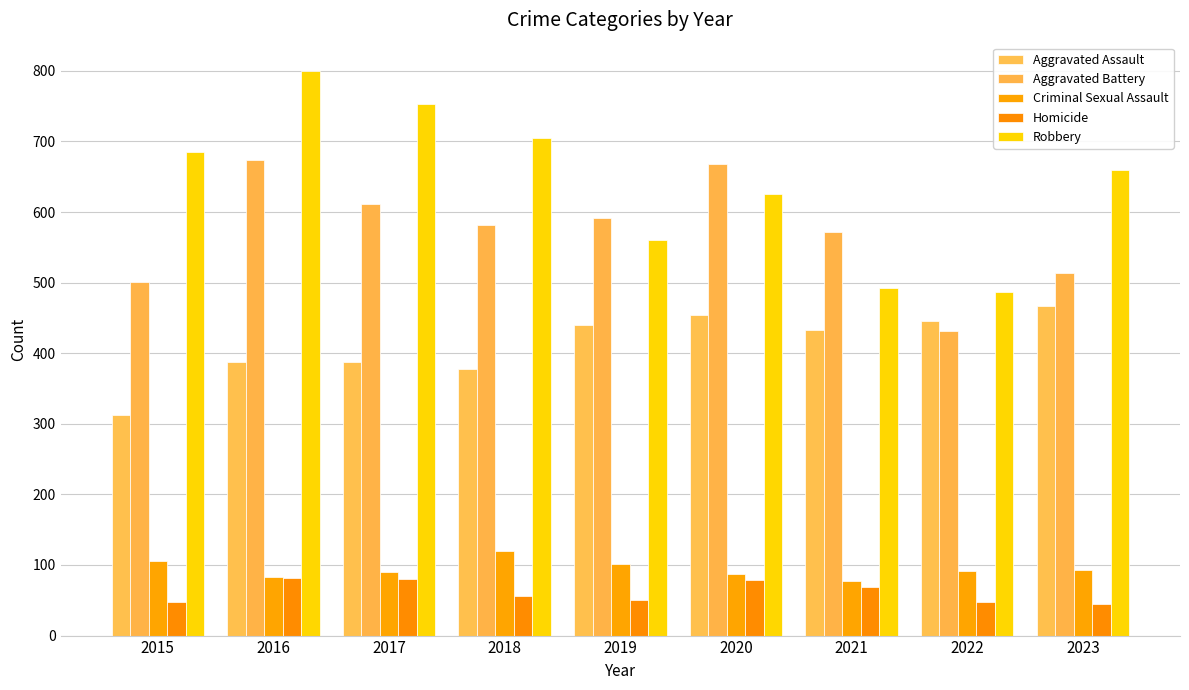

What is the sum of the Homicide values at 2015 and 2017?

127